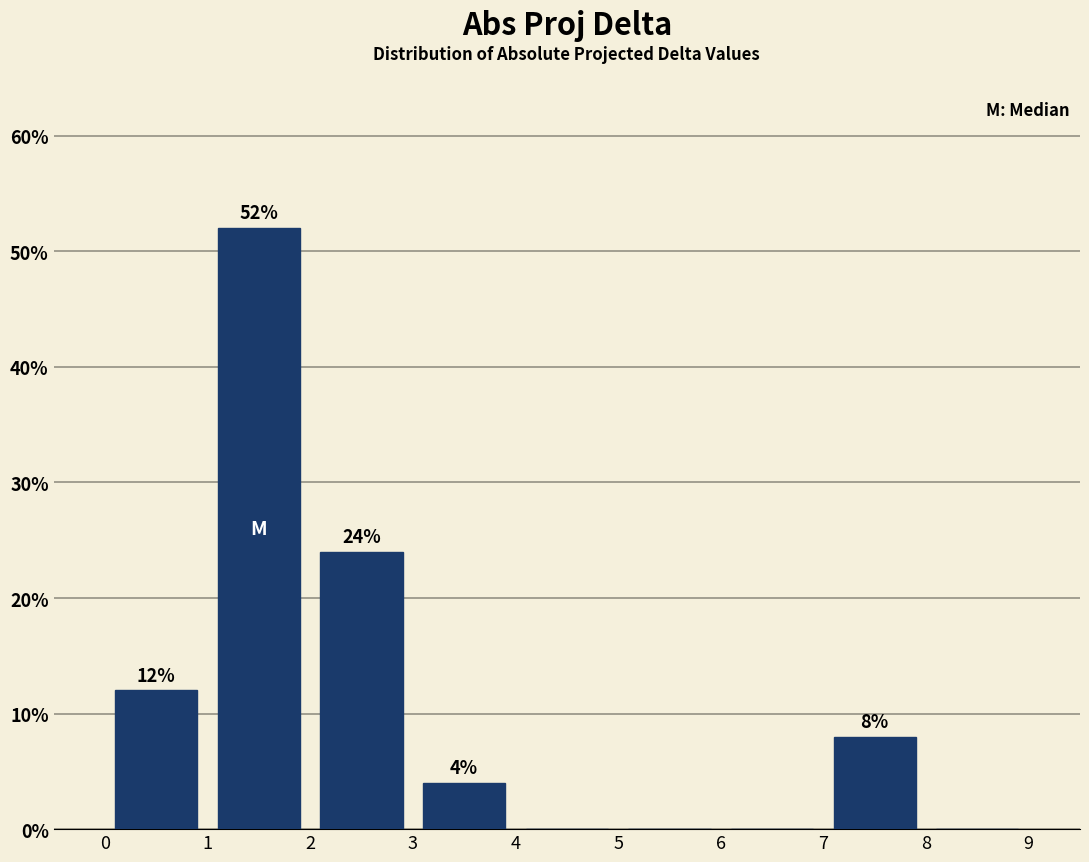

Which range on the x-axis has the tallest bar?

1 to 2